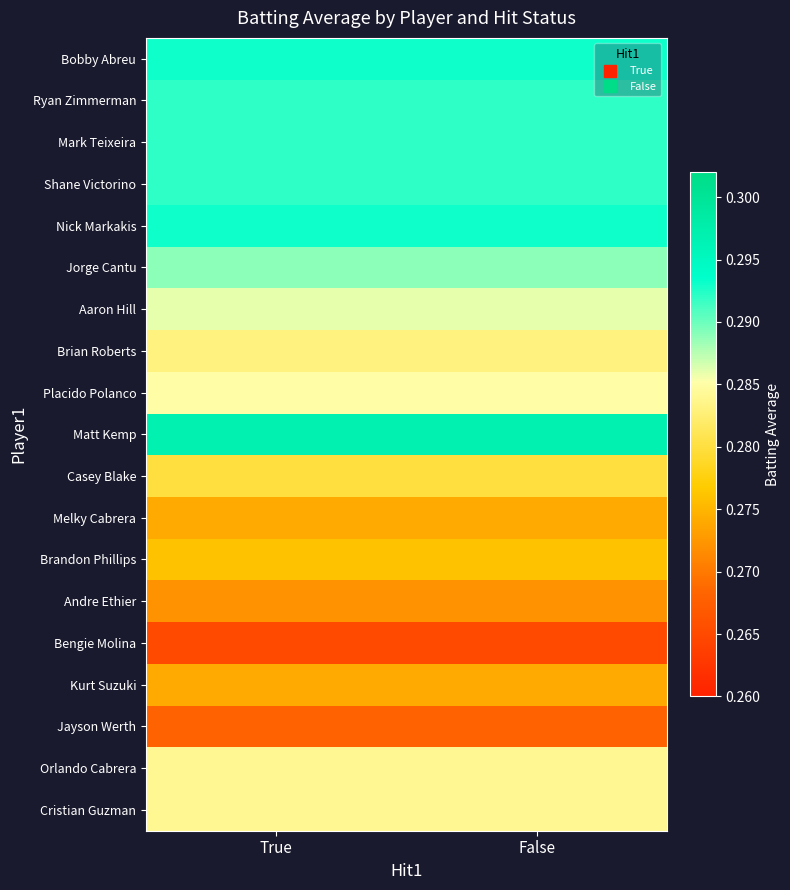

Reading left to right, extract all data points from this chart.

Bobby Abreu: True=0.3	False=0.3
Ryan Zimmerman: True=0.3	False=0.3
Mark Teixeira: True=0.3	False=0.3
Shane Victorino: True=0.3	False=0.3
Nick Markakis: True=0.3	False=0.3
Jorge Cantu: True=0.3	False=0.3
Aaron Hill: True=0.3	False=0.3
Brian Roberts: True=0.3	False=0.3
Placido Polanco: True=0.3	False=0.3
Matt Kemp: True=0.3	False=0.3
Casey Blake: True=0.3	False=0.3
Melky Cabrera: True=0.3	False=0.3
Brandon Phillips: True=0.3	False=0.3
Andre Ethier: True=0.3	False=0.3
Bengie Molina: True=0.3	False=0.3
Kurt Suzuki: True=0.3	False=0.3
Jayson Werth: True=0.3	False=0.3
Orlando Cabrera: True=0.3	False=0.3
Cristian Guzman: True=0.3	False=0.3